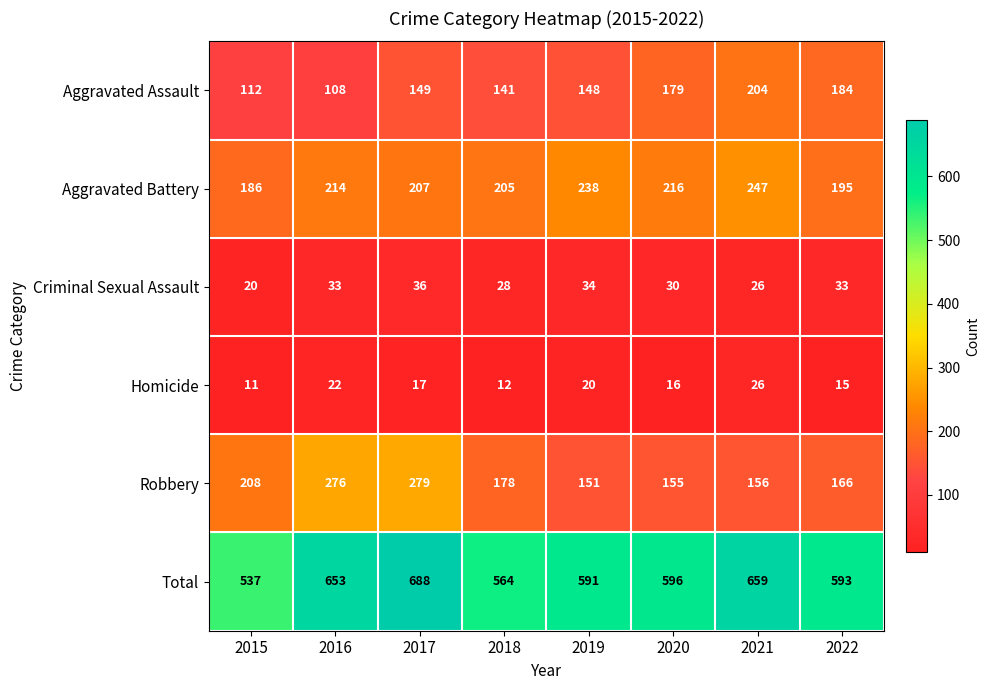

Which category has the highest value in the Aggravated Assault series?

2021